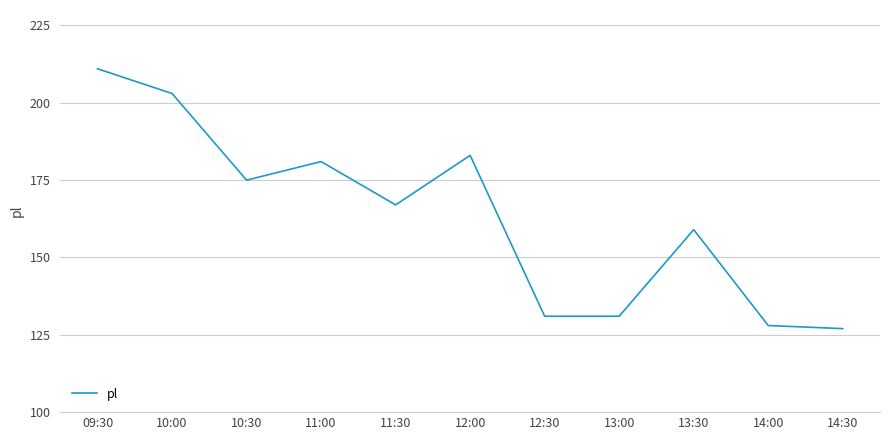

What is the minimum value shown in the chart?

127